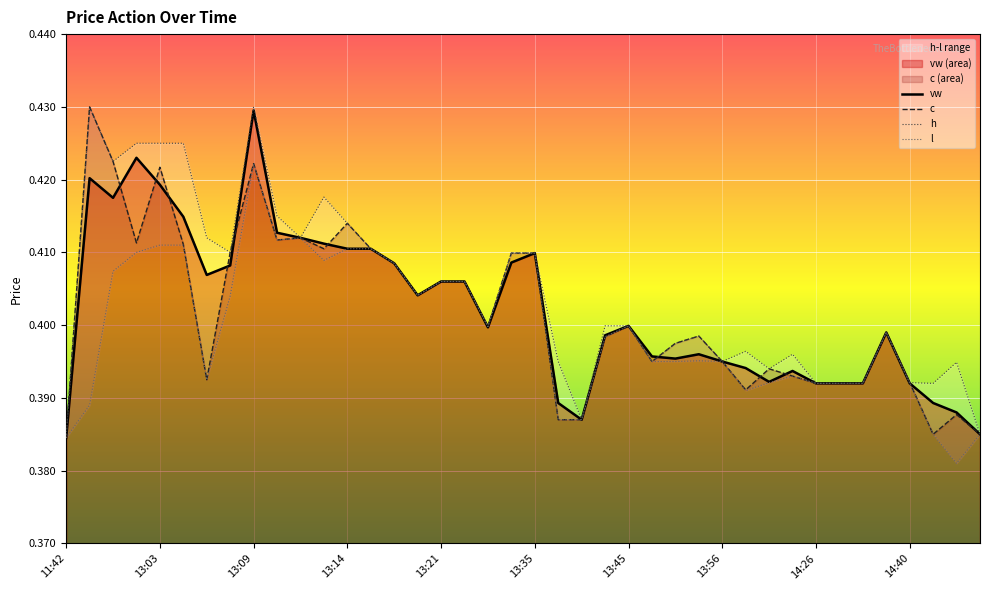

The vw series shows 0.2 at 13:03. True or false?

False